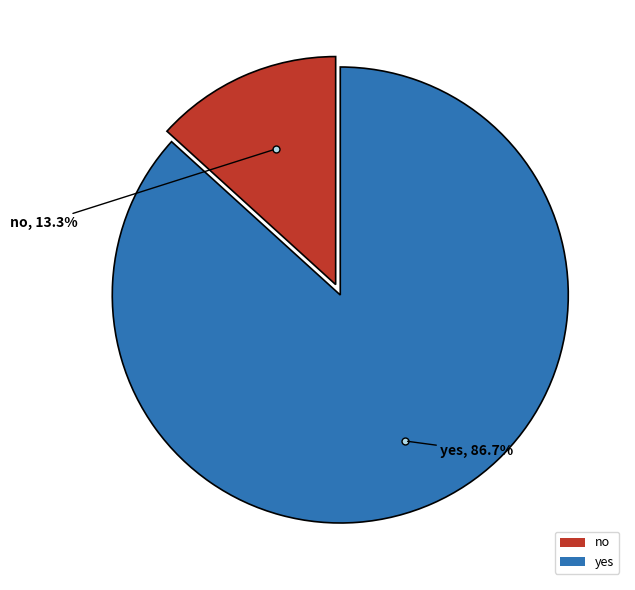

To the nearest percent, what is the difference between the yes and no slice percentages?

73%